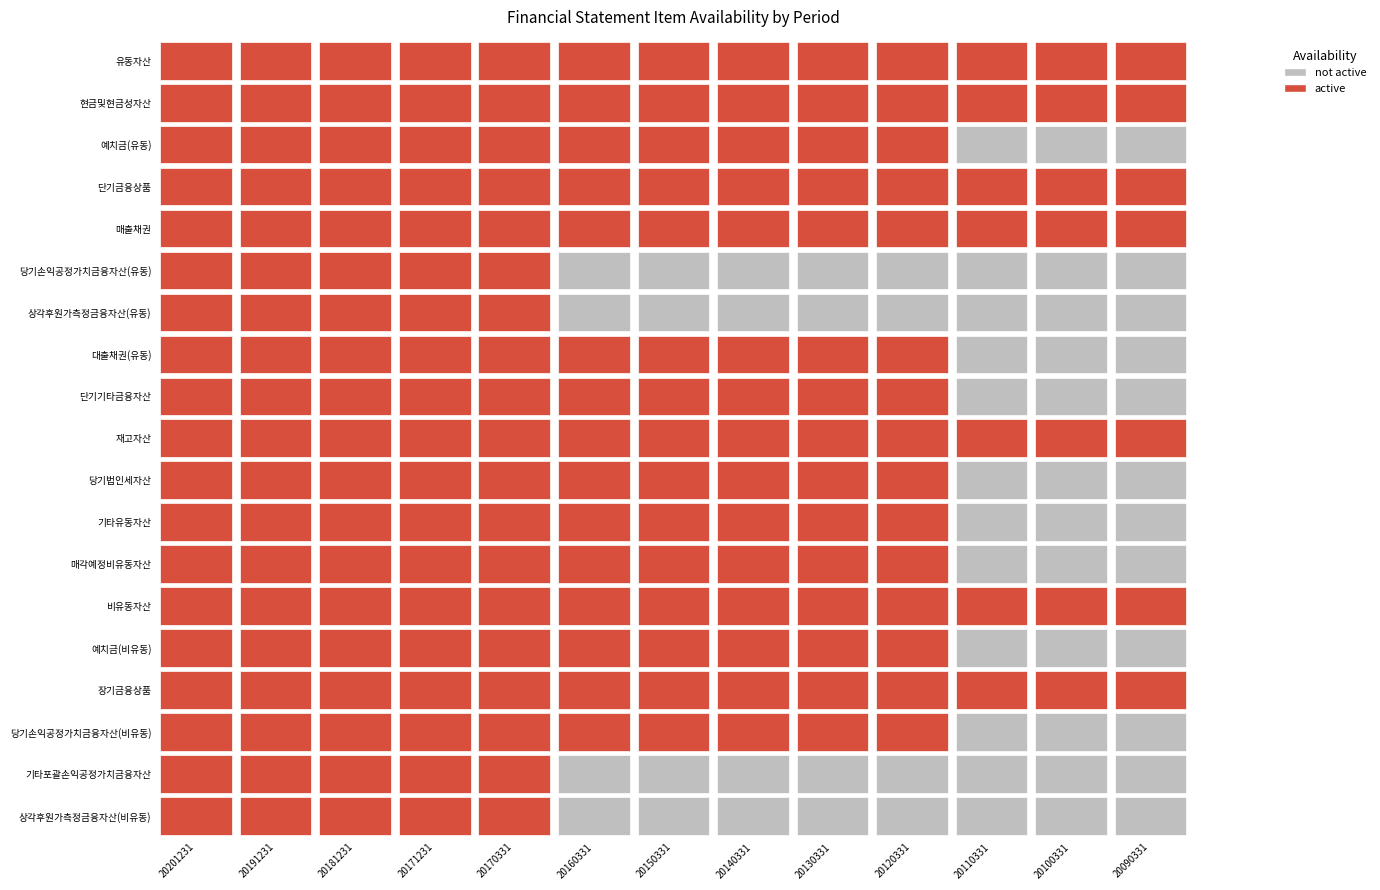

What is the difference between the maximum and minimum values in the 당기손익공정가치금융자산(유동) series?

1